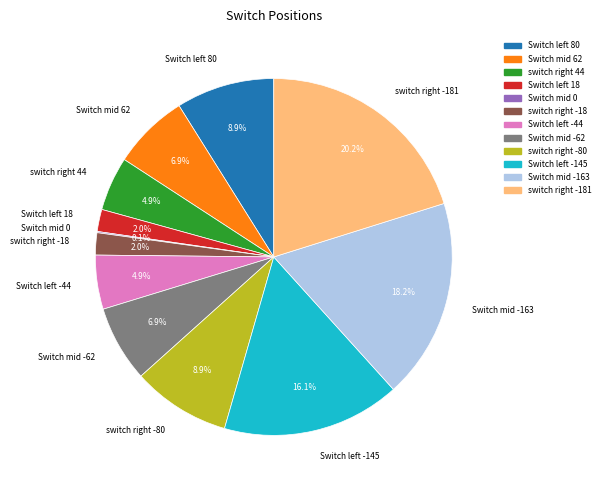

Is there any slice that represents more than half of the pie?

No